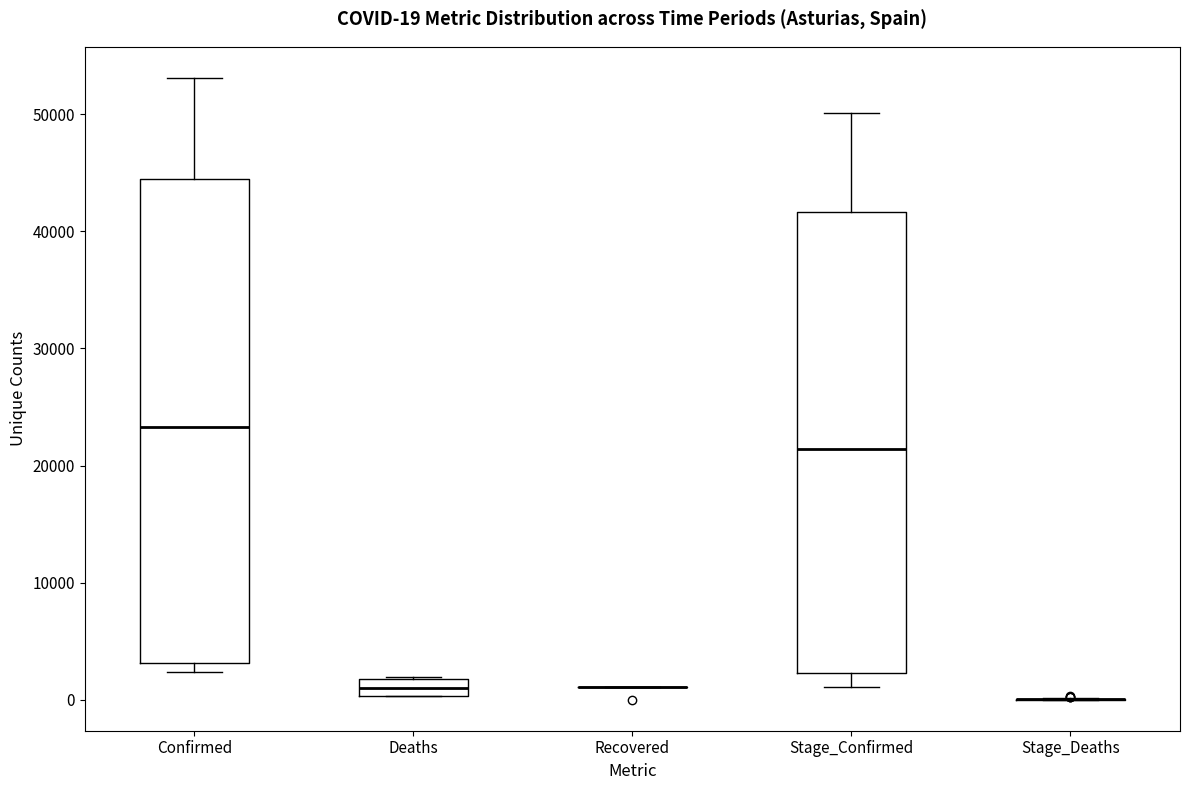

Which box is the tallest, from its lower edge to its upper edge?

Confirmed